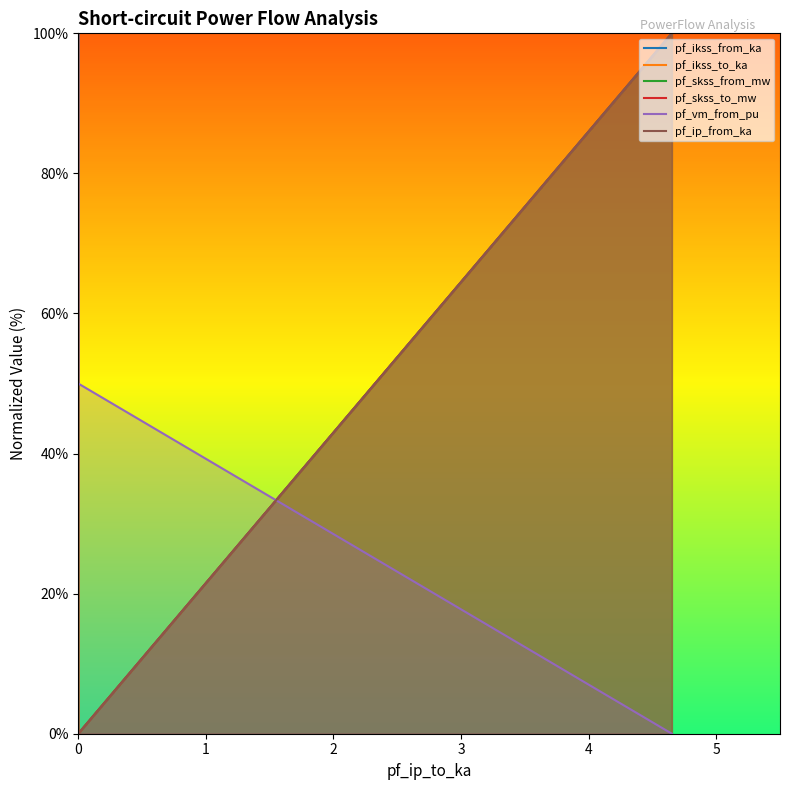

At how many categories does at least one series exceed 52?

2